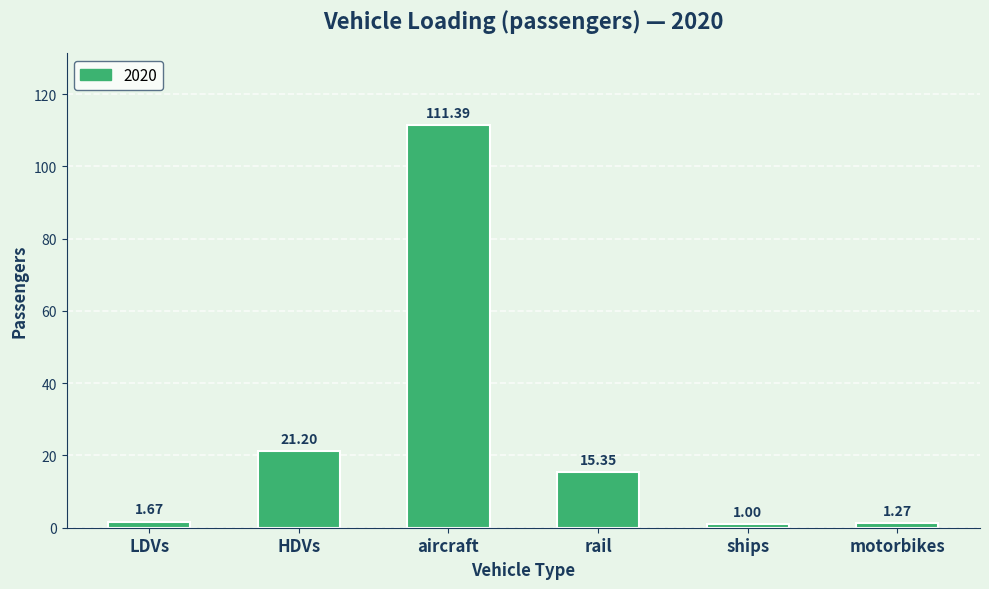

True or false: the data shows 5.5 at HDVs.

False